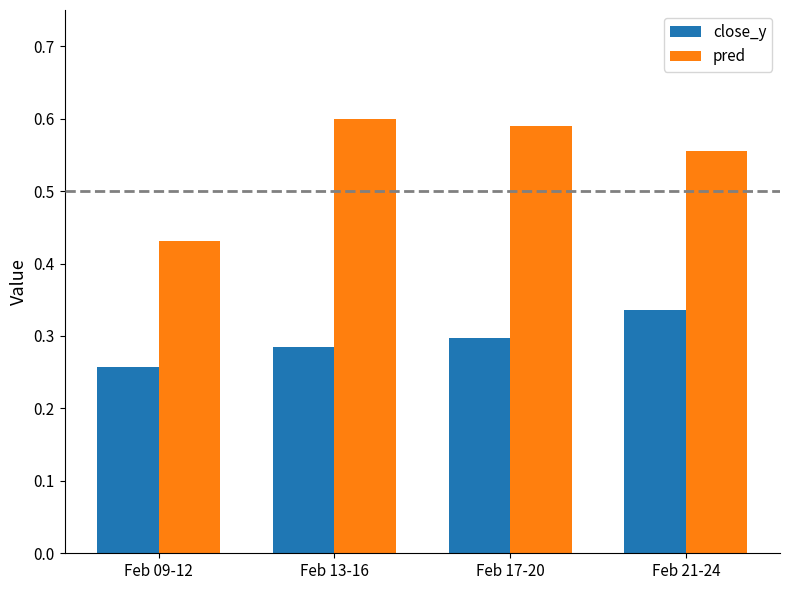

List the series in order of their peak value, lowest first.

close_y, pred